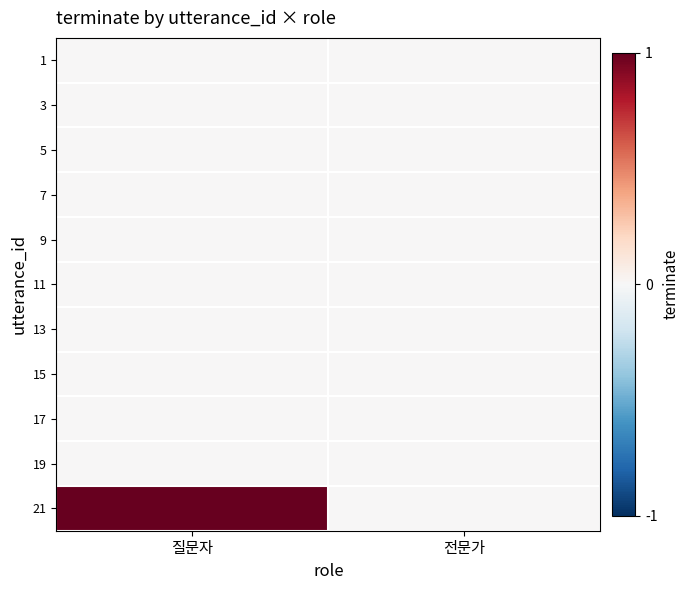

Reading left to right, what are all the values shown in this chart?

1: 질문자=0	전문가=0
3: 질문자=0	전문가=0
5: 질문자=0	전문가=0
7: 질문자=0	전문가=0
9: 질문자=0	전문가=0
11: 질문자=0	전문가=0
13: 질문자=0	전문가=0
15: 질문자=0	전문가=0
17: 질문자=0	전문가=0
19: 질문자=0	전문가=0
21: 질문자=1	전문가=0